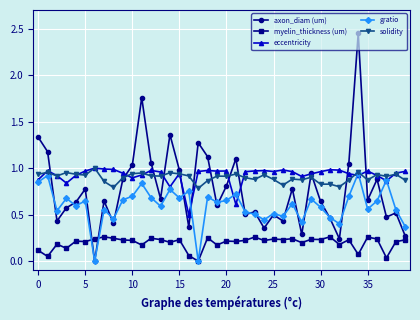

True or false: eccentricity has more than 2 points higher than both neighbors.

True